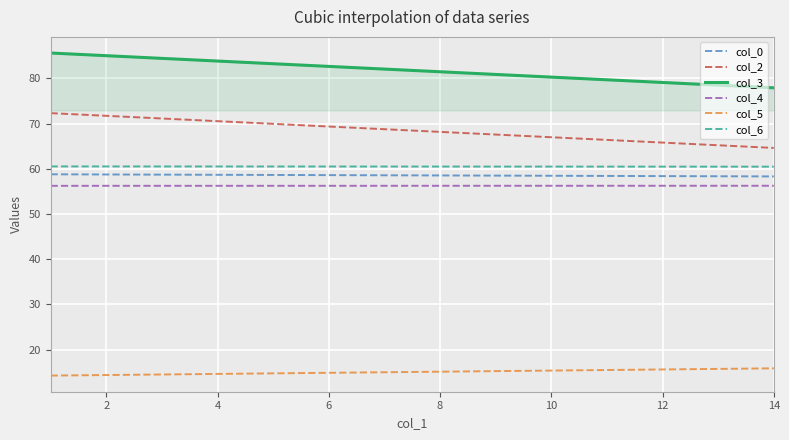

What is the smallest value displayed?

14.3